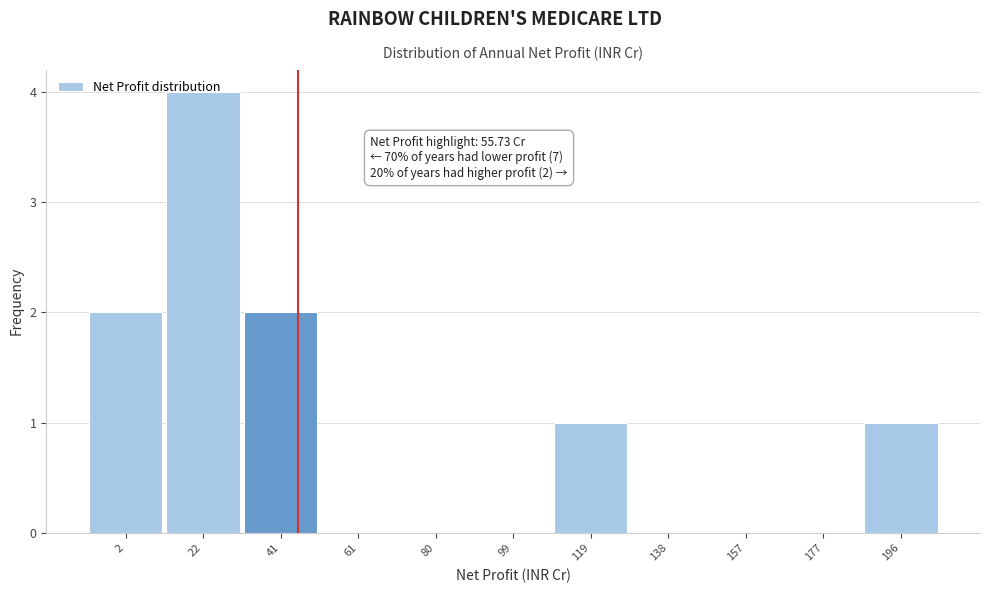

At which category does the chart reach its peak across all series?

22